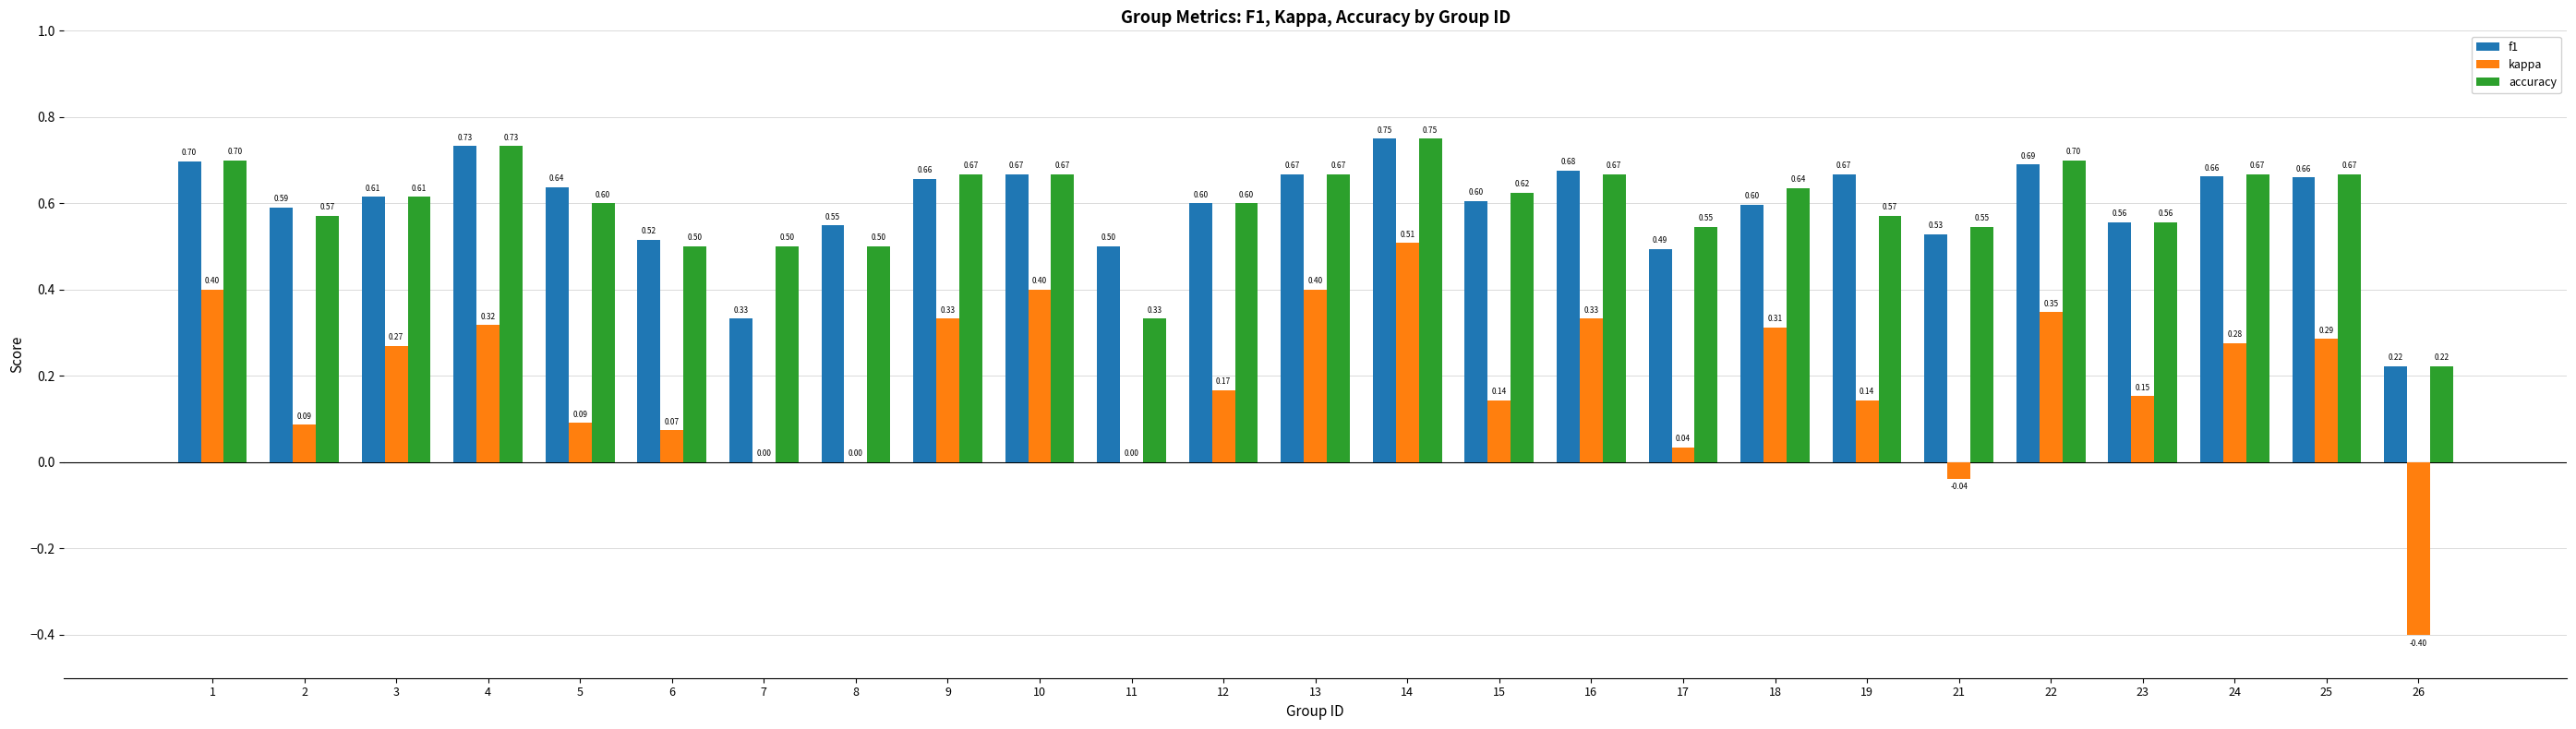

What is the sum of all kappa values?

4.6